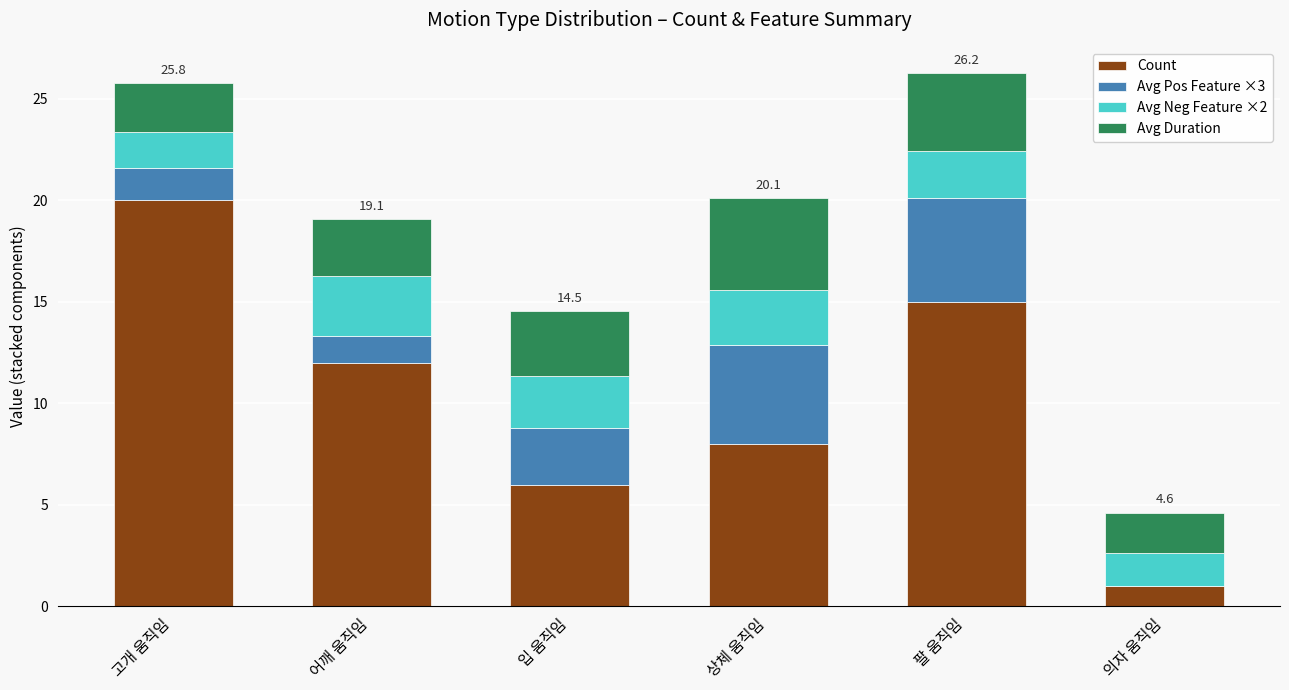

Reading left to right, list the values for the Count series.

고개 움직임=20.0	어깨 움직임=12.0	입 움직임=6.0	상체 움직임=8.0	팔 움직임=15.0	의자 움직임=1.0